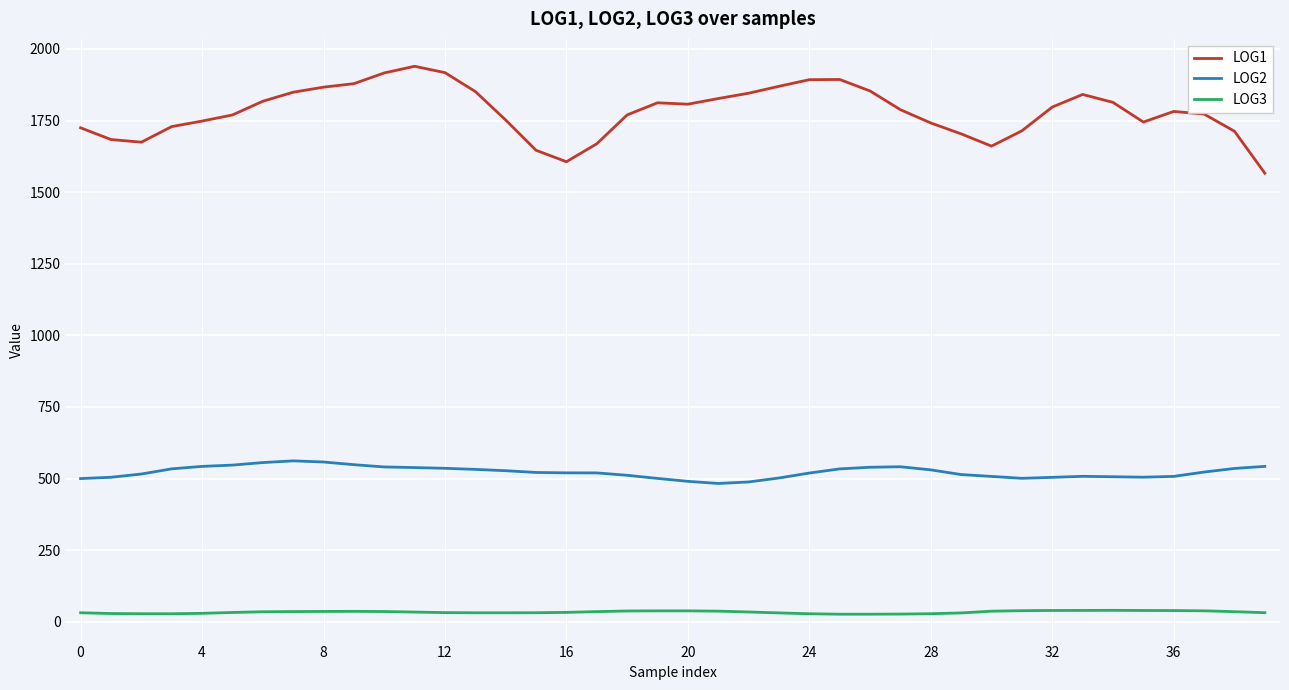

Rank the series by their average value, from highest to lowest.

LOG1, LOG2, LOG3